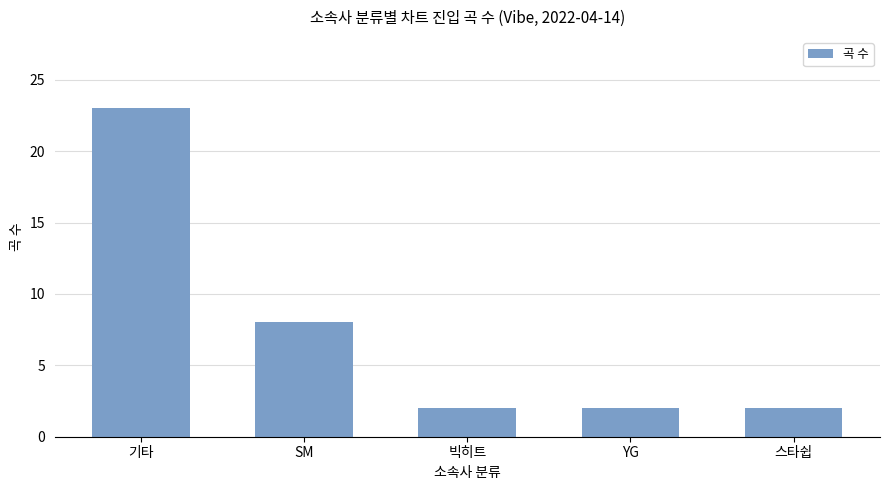

Between 기타 and 스타쉽, which is larger?

기타